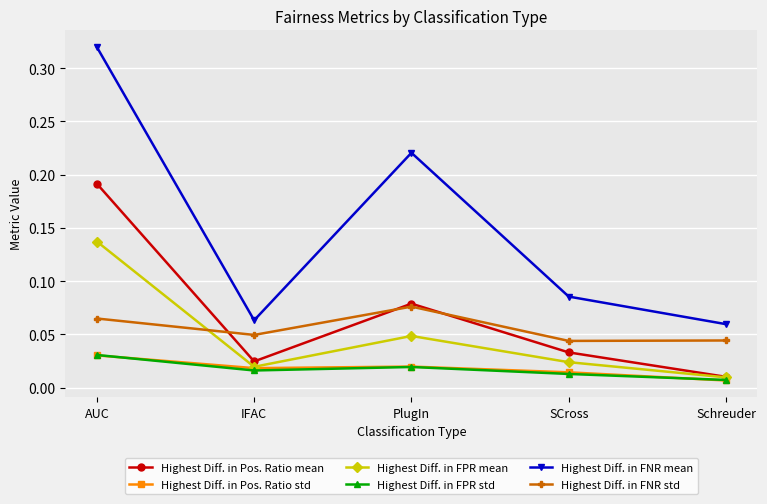

True or false: Highest Diff. in FNR mean and Highest Diff. in FPR std cross at least once.

False